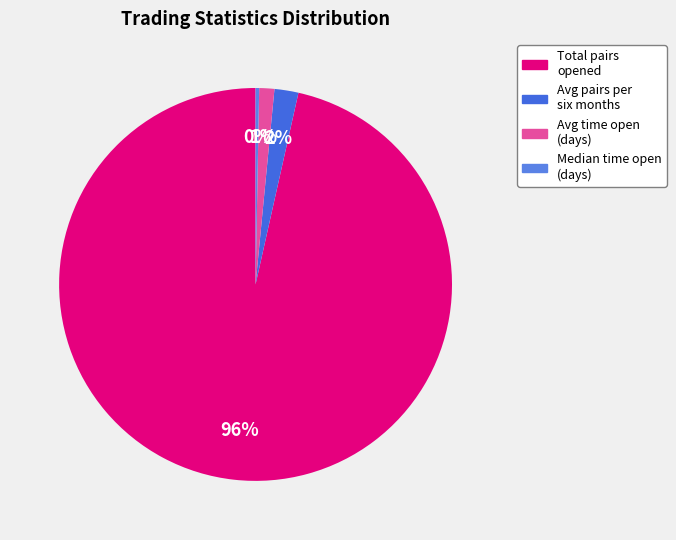

How many slices are in this pie chart?

4